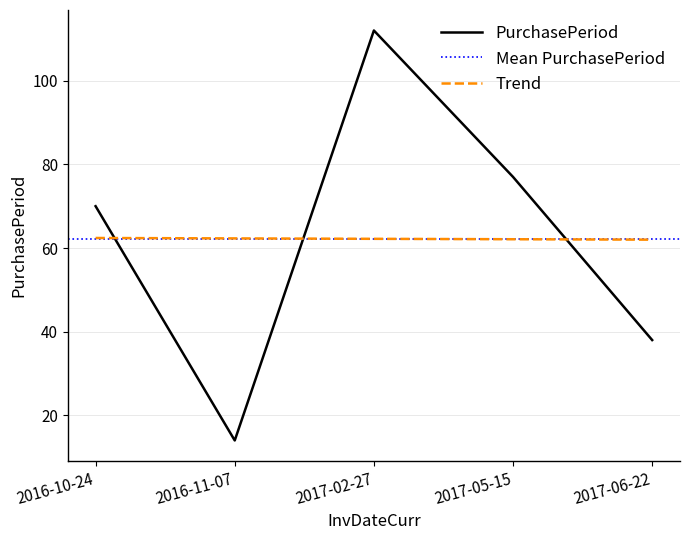

Is it true that the value at 2017-05-15 is 77?

True